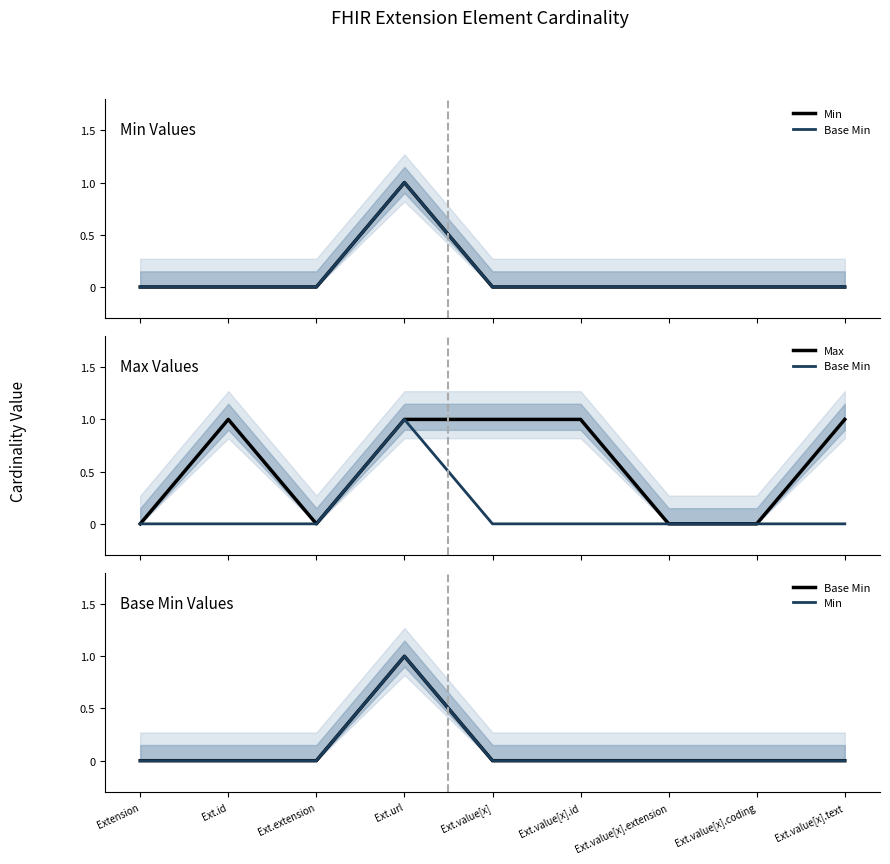

Rank the categories by Base Min value from highest to lowest.

Ext.url, Extension, Ext.id, Ext.extension, Ext.value[x], Ext.value[x].id, Ext.value[x].extension, Ext.value[x].coding, Ext.value[x].text